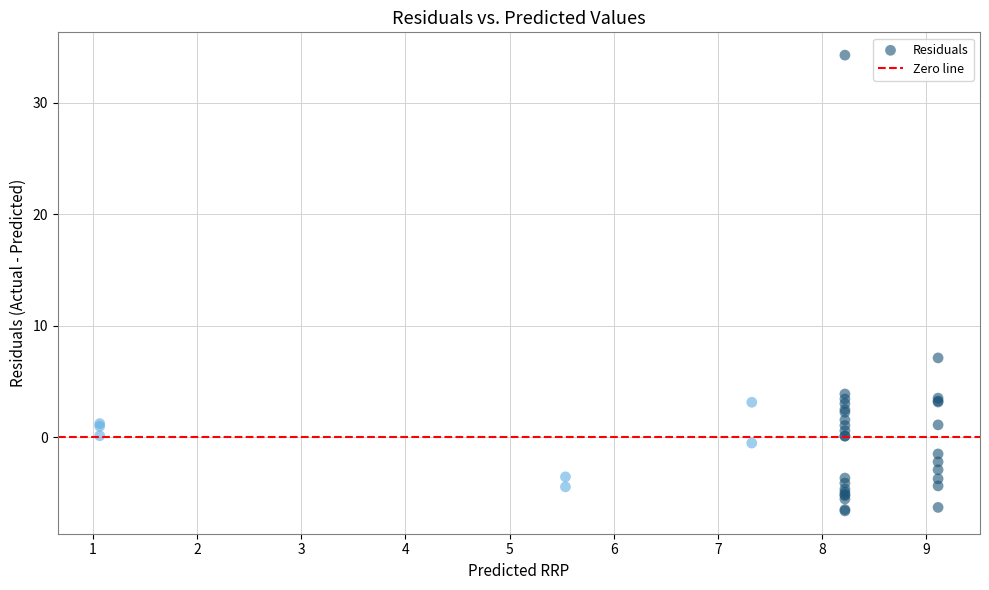

What Y value in the scatter plot is closest to 13?

7.1